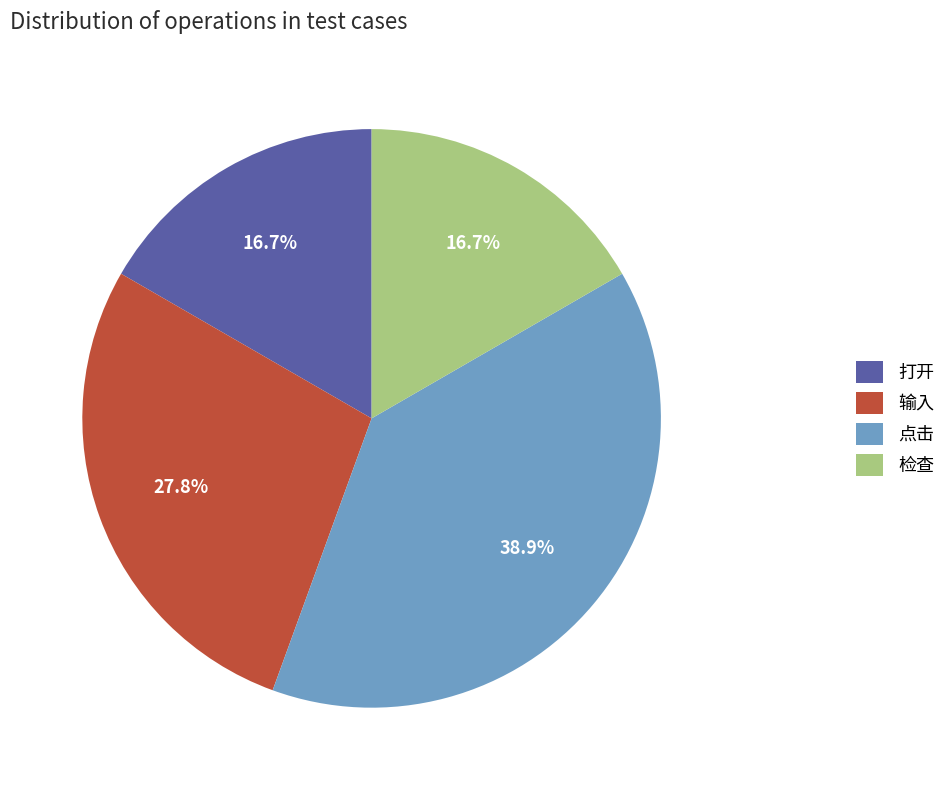

Combined, do 检查 and 点击 account for over 50%?

Yes